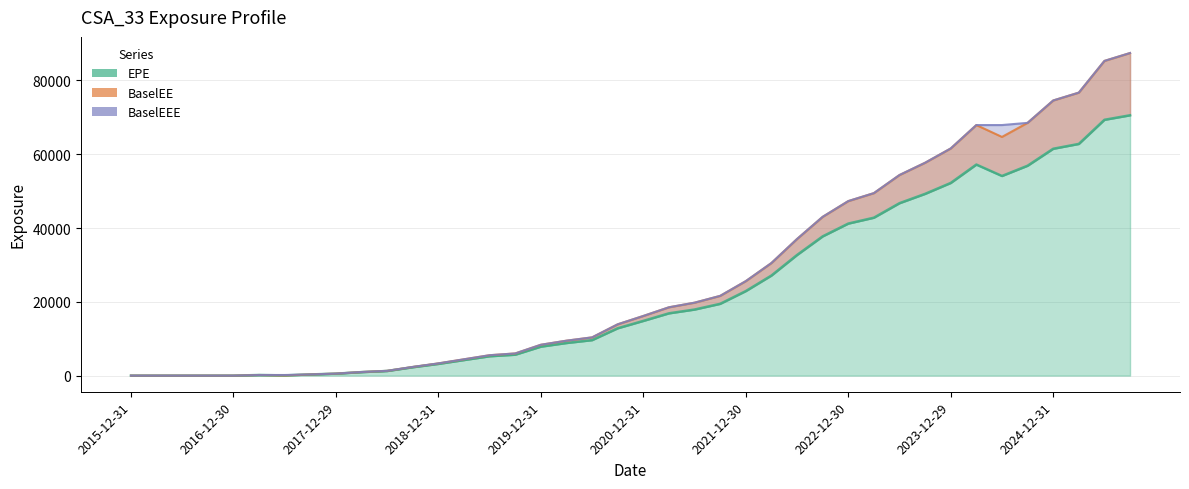

What is the value of the BaselEE point at the 22nd from the left?

18520.0